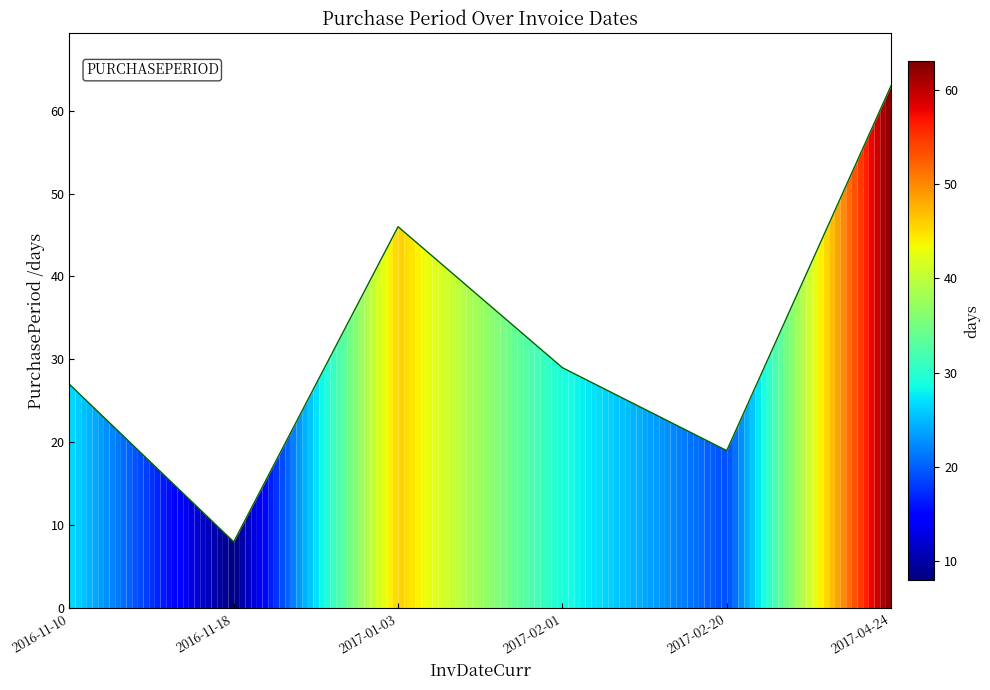

Approximately how many times larger is the value at 2017-02-20 compared to 2016-11-10?

0.7